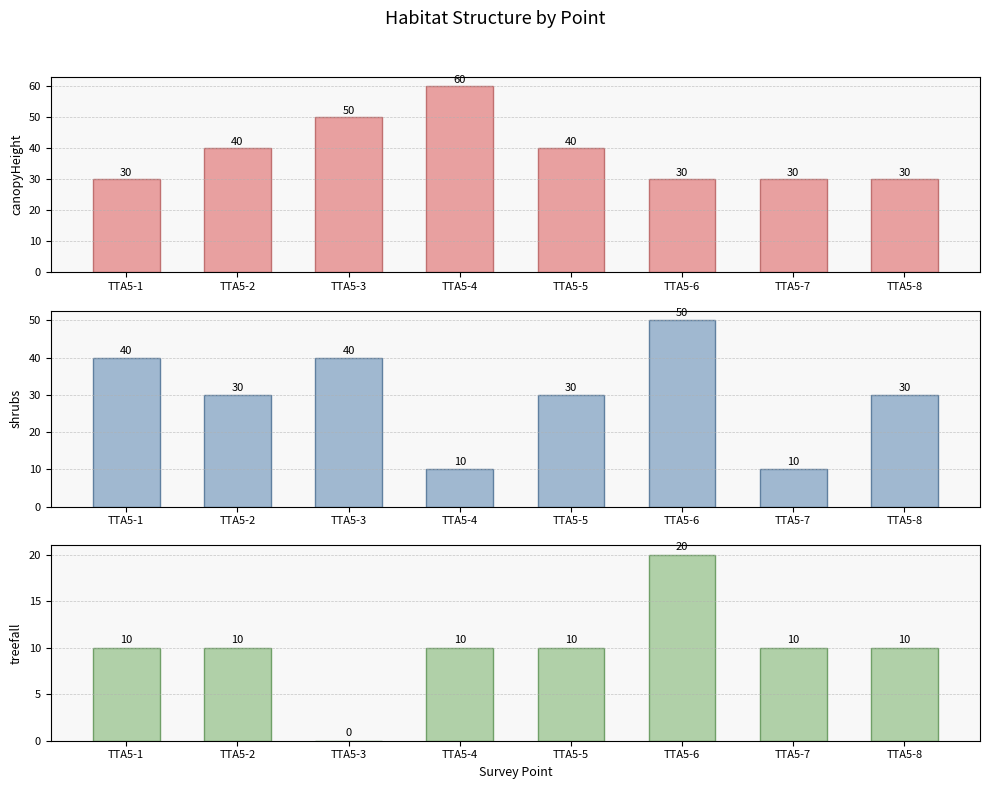

How many data points in canopyHeight are above 40?

2